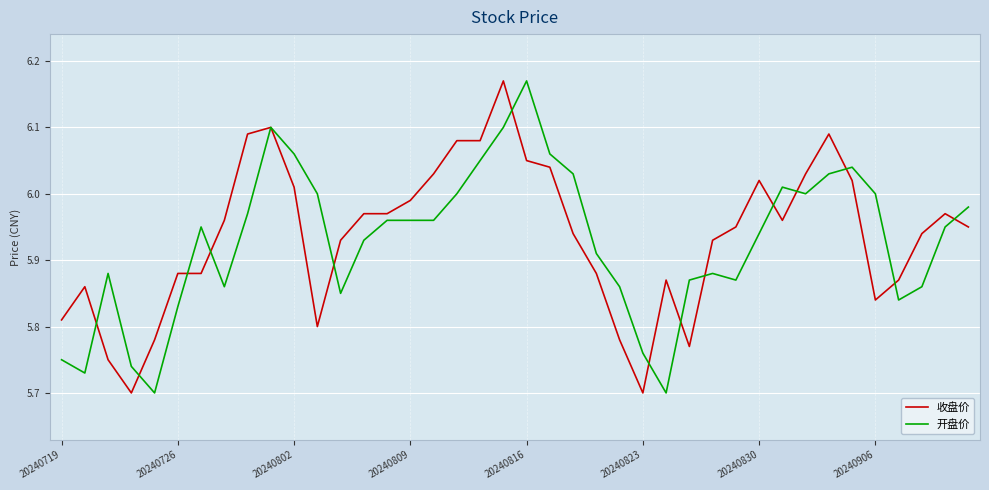

Which series ends up on top after the final intersection of 开盘价 and 收盘价?

开盘价